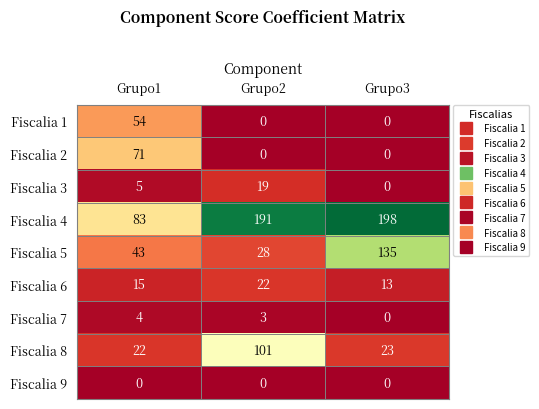

At which category is the sum across all series the highest?

Grupo3